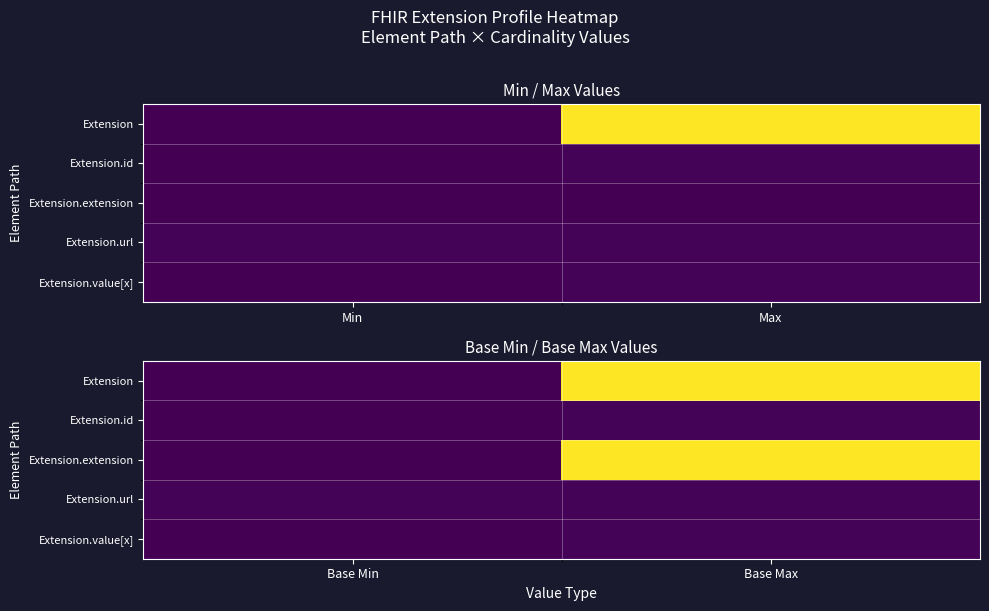

Which series has the largest total across all categories?

Extension